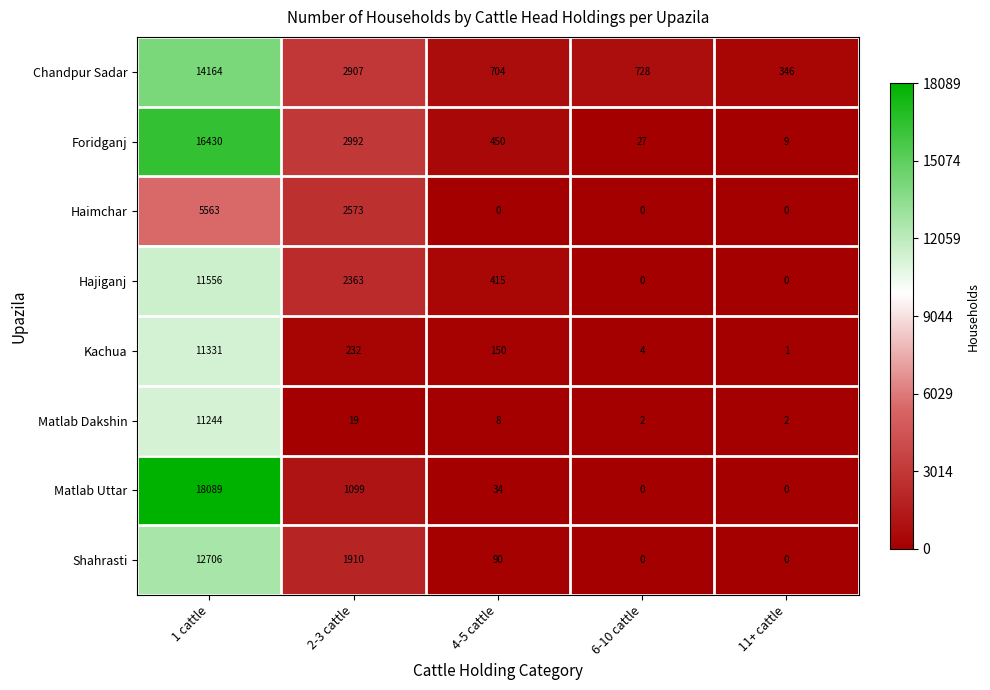

What is the difference between the highest and lowest values at 6-10 cattle?

728